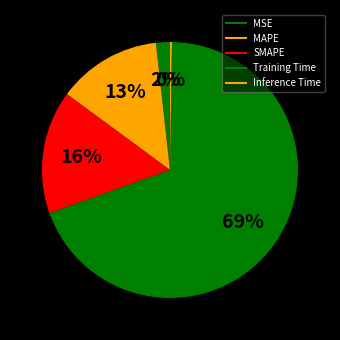

Rank the categories by value from lowest to highest.

Inference Time, MSE, MAPE, SMAPE, Training Time